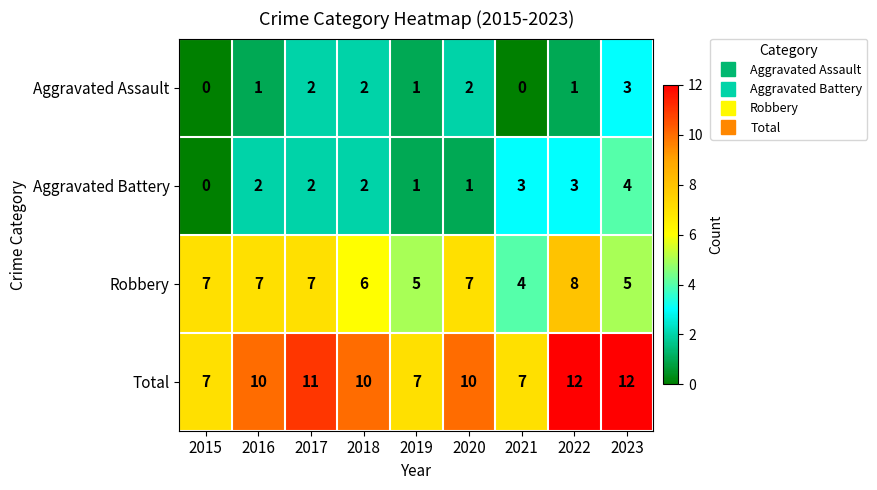

How many Robbery values are between 5 and 7?

7